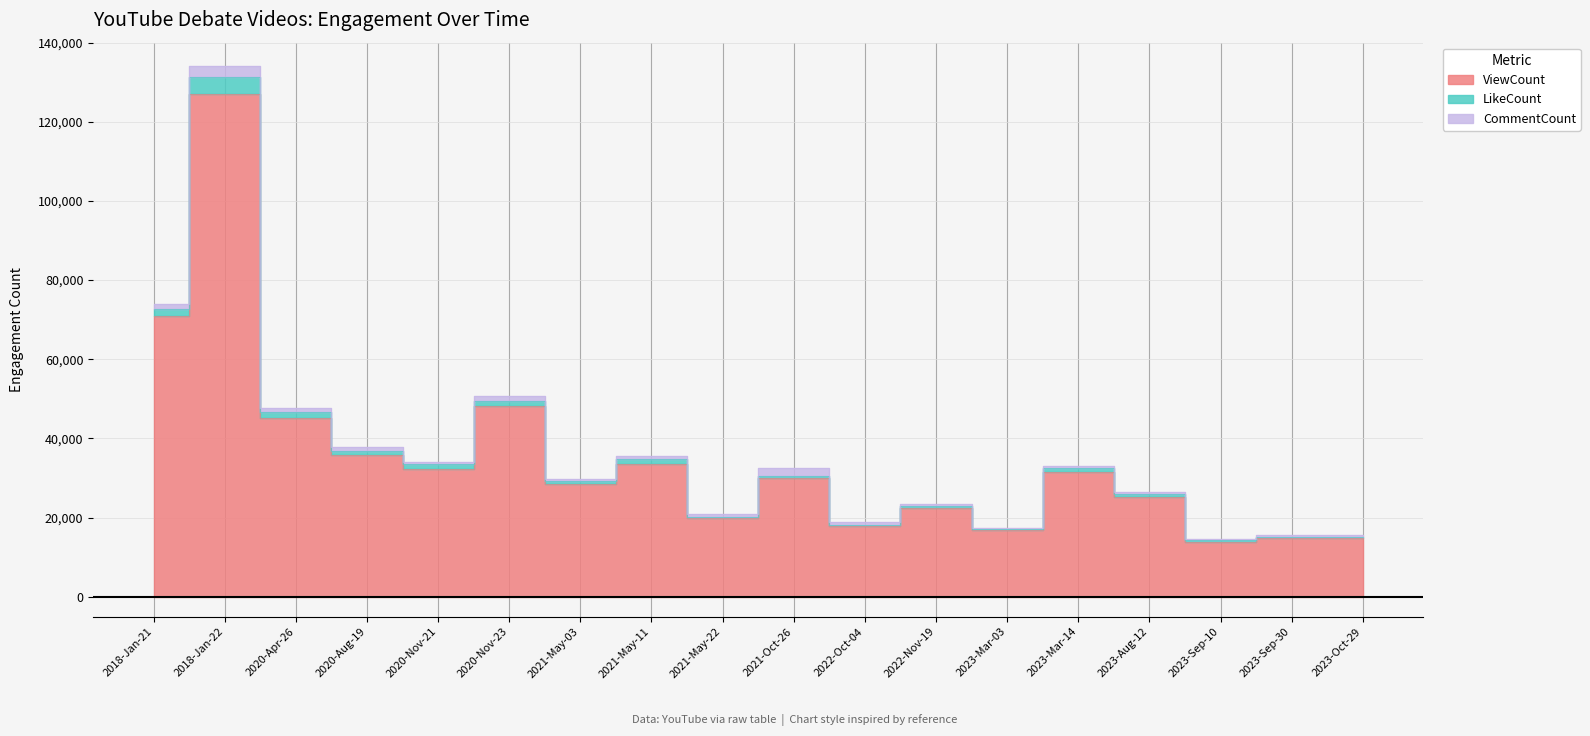

How many lines are shown in the chart?

3